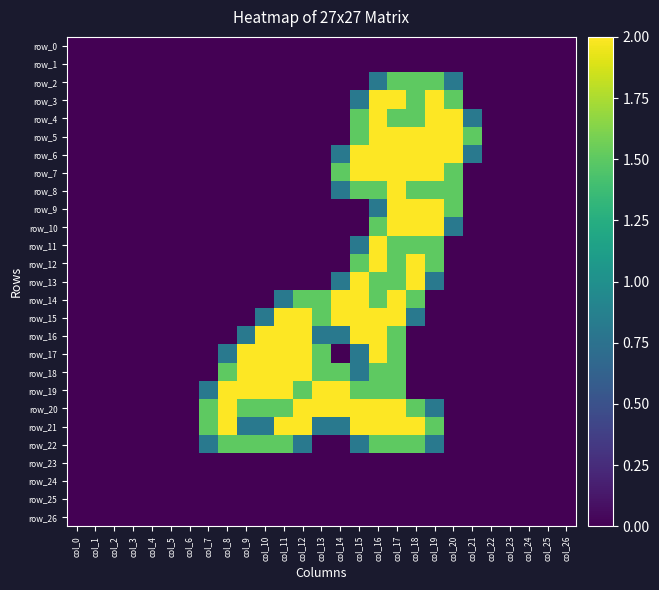

What is the maximum value shown in the chart?

2.0